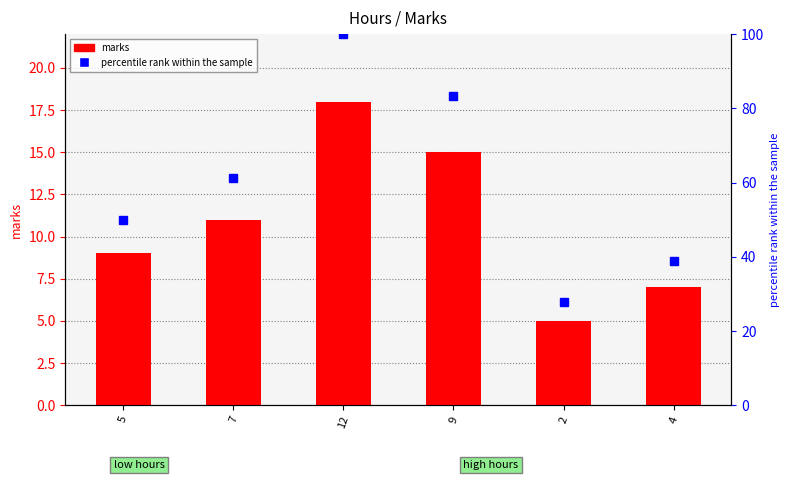

Which series changed the most between 12 and 4?

percentile rank within the sample